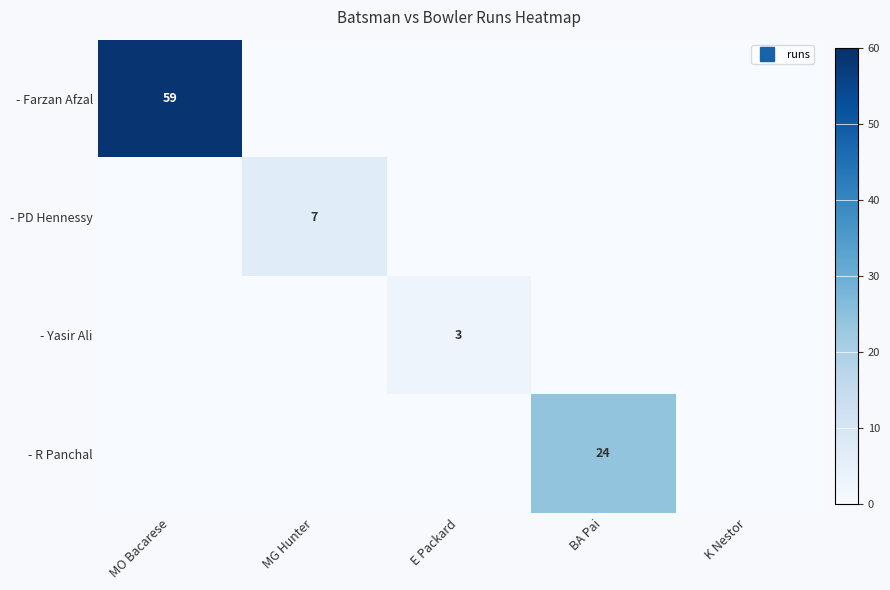

How many data points in - PD Hennessy are above 0?

1